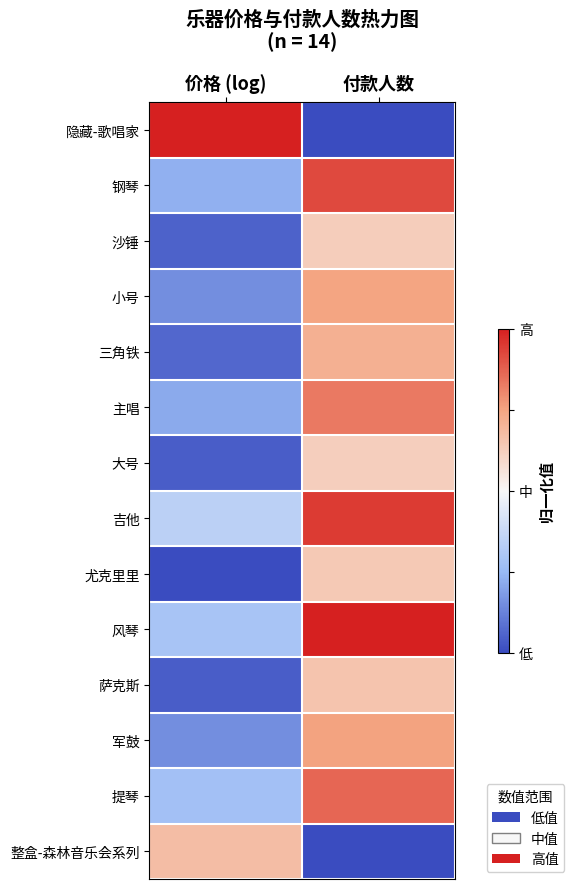

At which category is the sum across all series the highest?

付款人数